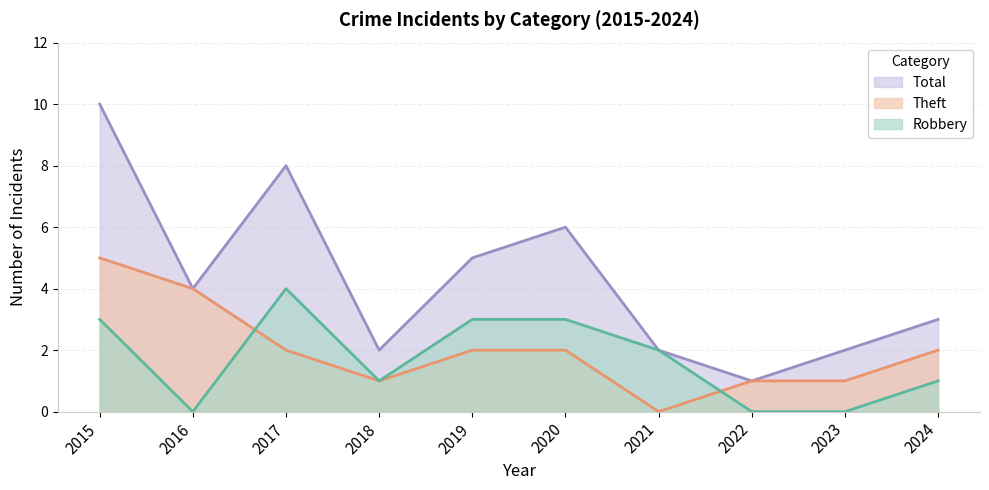

How many values in the Theft series are below 2?

4